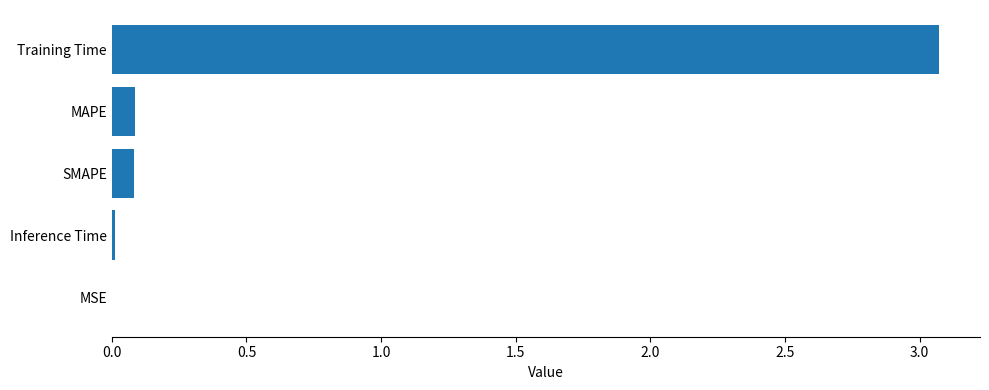

The chart shows a value of 1.0 at Training Time. True or false?

False